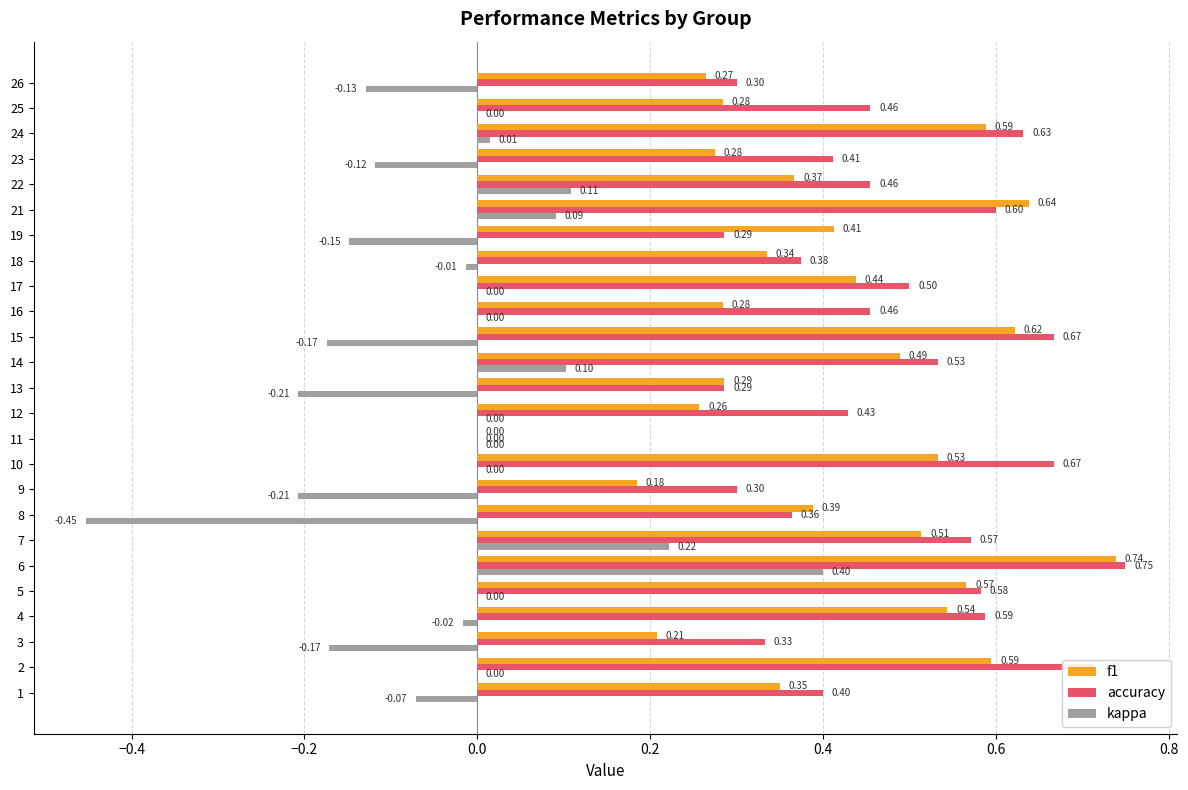

Which series changed the most between 1 and 14?

kappa